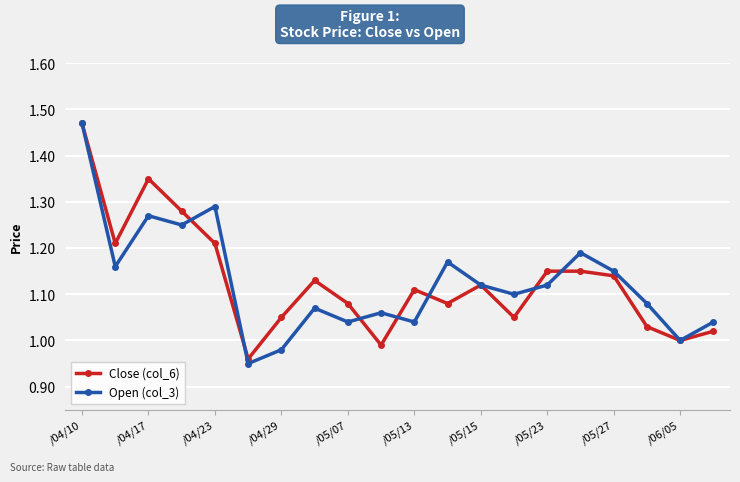

Which series has the widest spread of values?

Open (col_3)